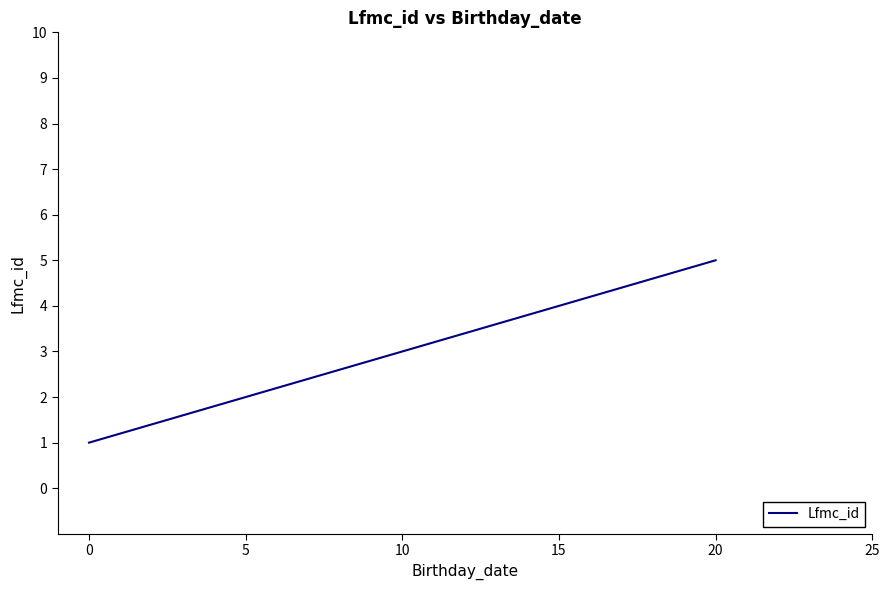

What is the ratio of the value at 10 to the value at 20?

0.6